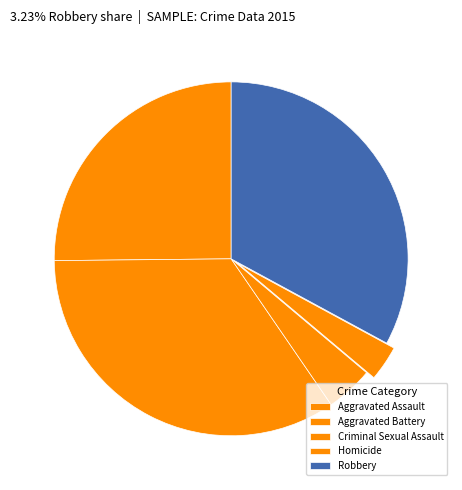

Which slice is the smallest?

Homicide